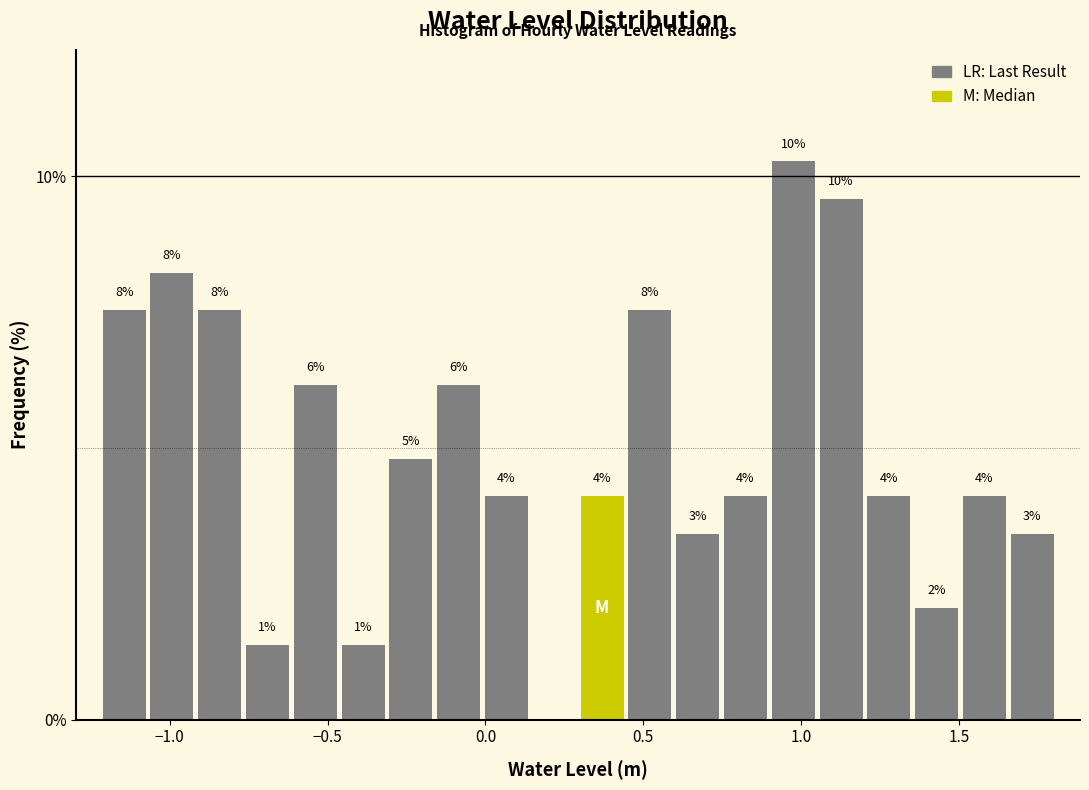

Around what value on the x-axis is the tallest bar? Give the approximate position of its centre, as read against the axis.

0.95